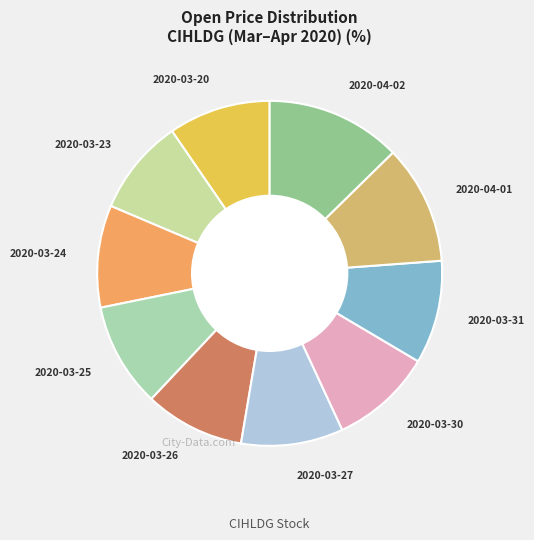

Is it true that 2020-03-23 is 4% of the pie?

False